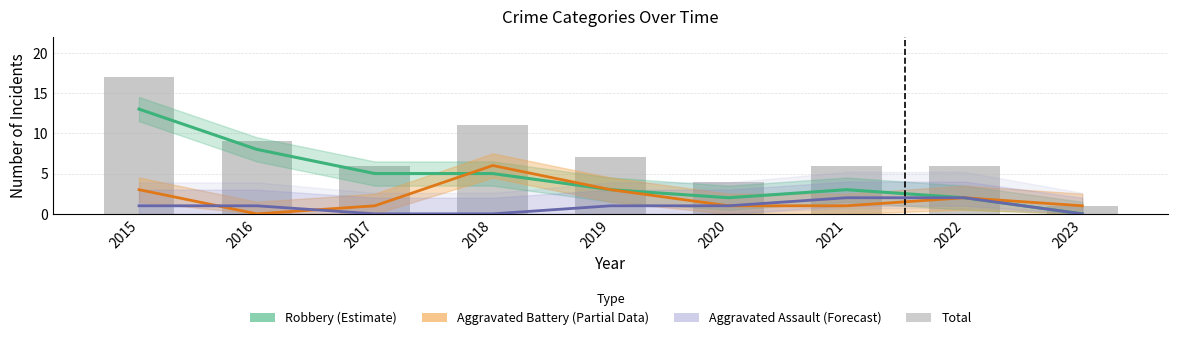

Is the value of Robbery (Estimate) at 2023 greater than the value of Aggravated Assault (Forecast) at 2015?

No